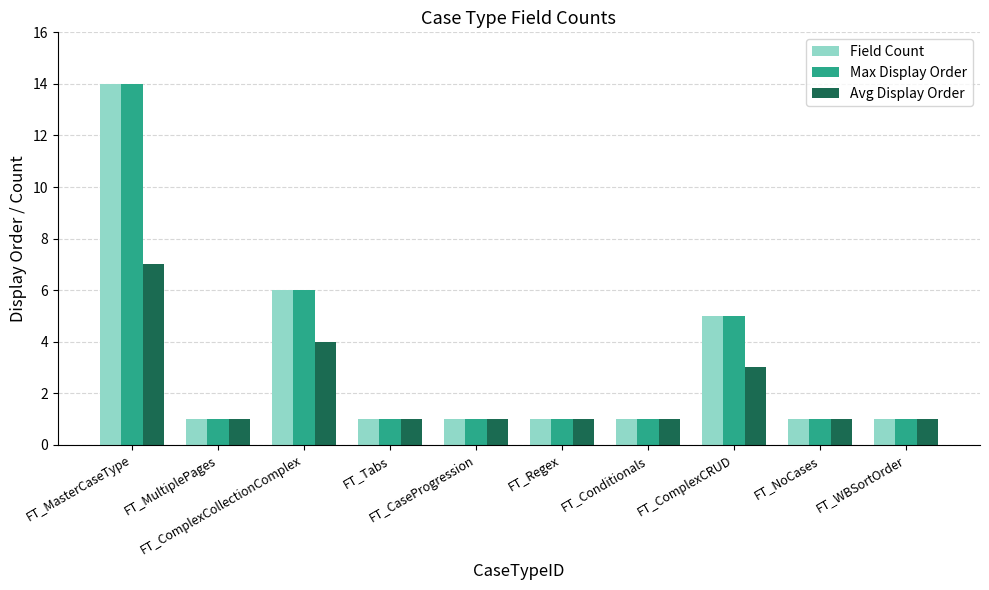

At which category does the chart reach its peak across all series?

FT_MasterCaseType